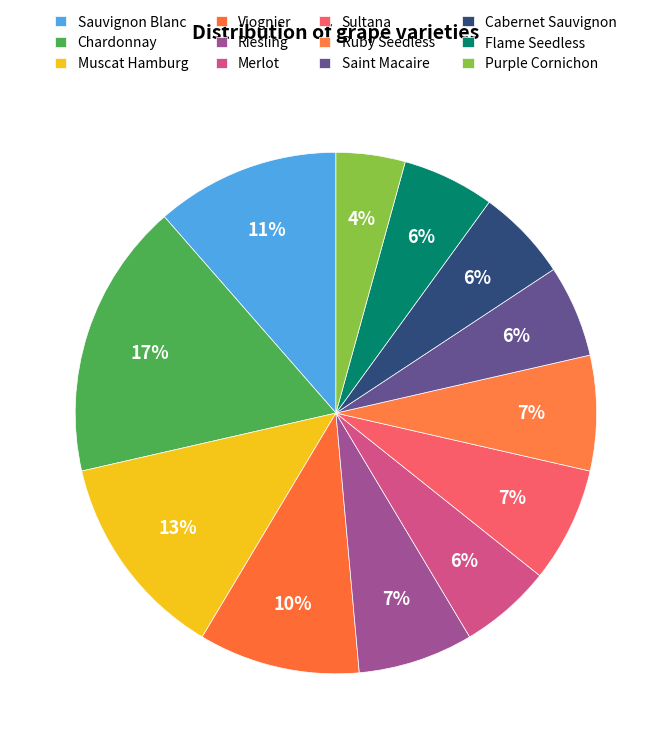

Is there any slice that represents more than half of the pie?

No